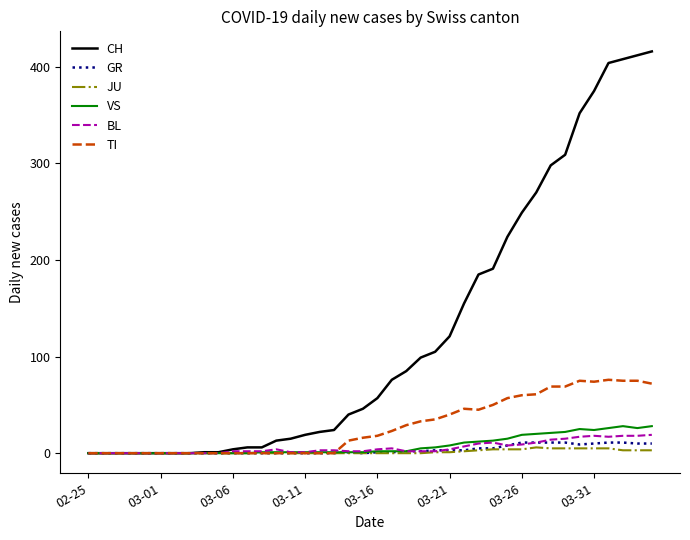

How many values in the CH series are below 57?

20